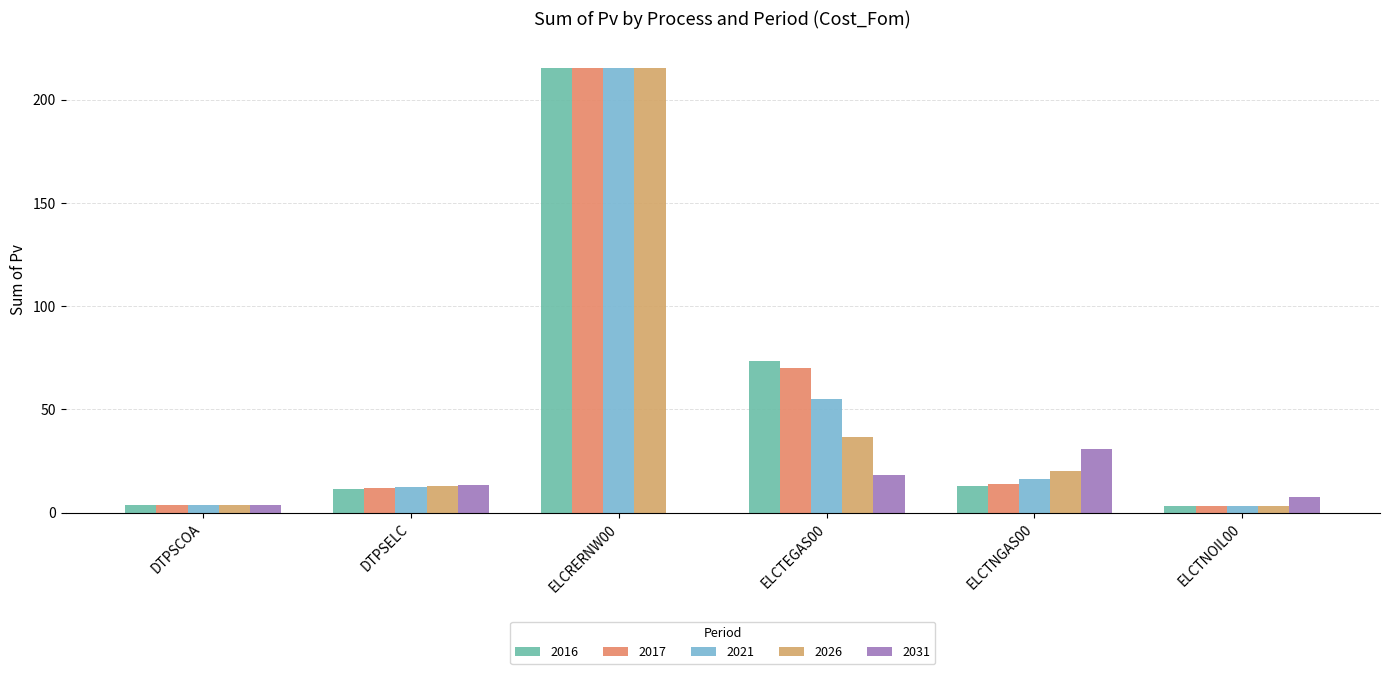

What is the maximum value for 2016?

215.6